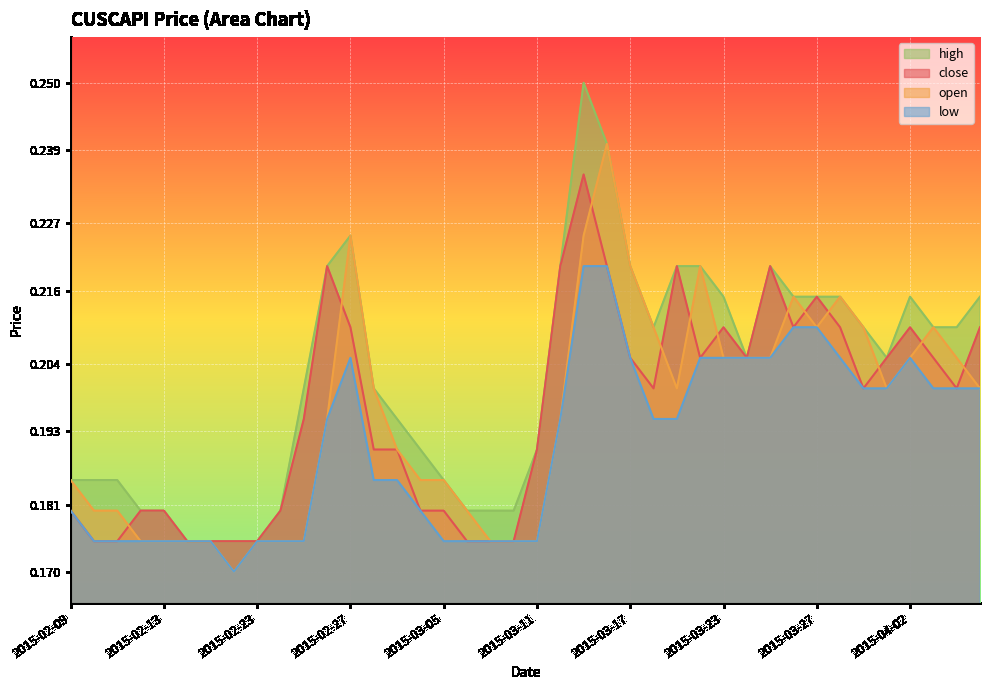

True or false: low and close intersect in this chart.

False